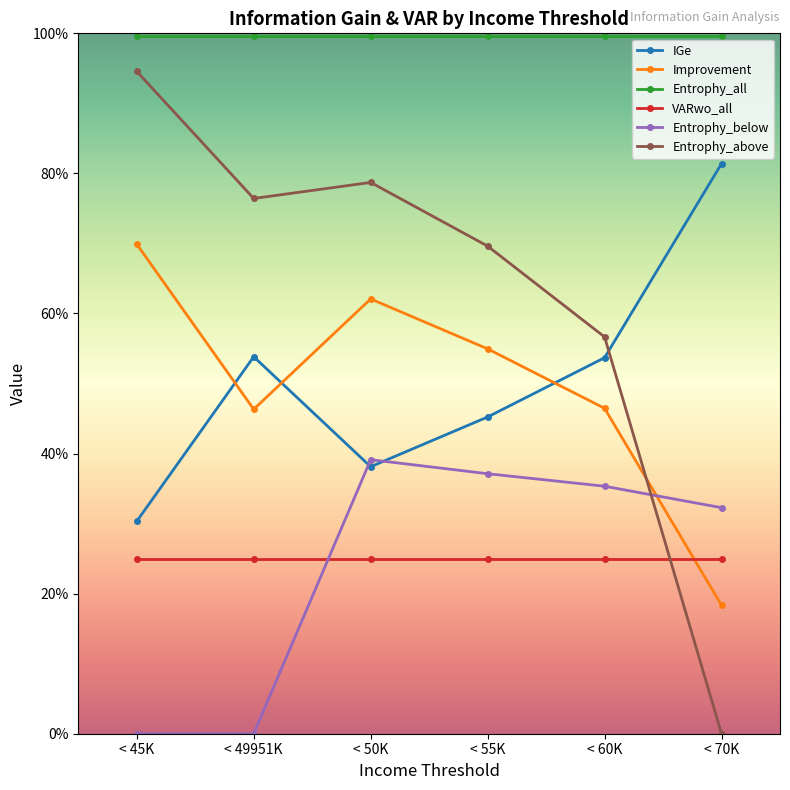

What is the sum of the Improvement values at < 45K and < 70K?

0.9